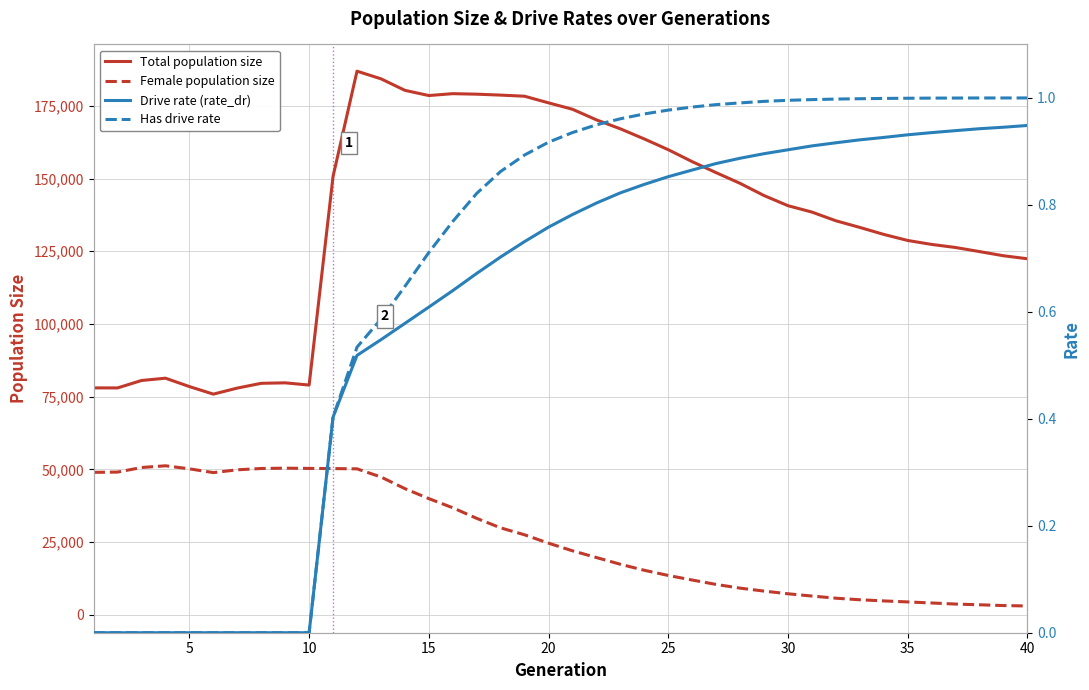

True or false: Has drive rate and Drive rate (rate_dr) intersect in this chart.

False